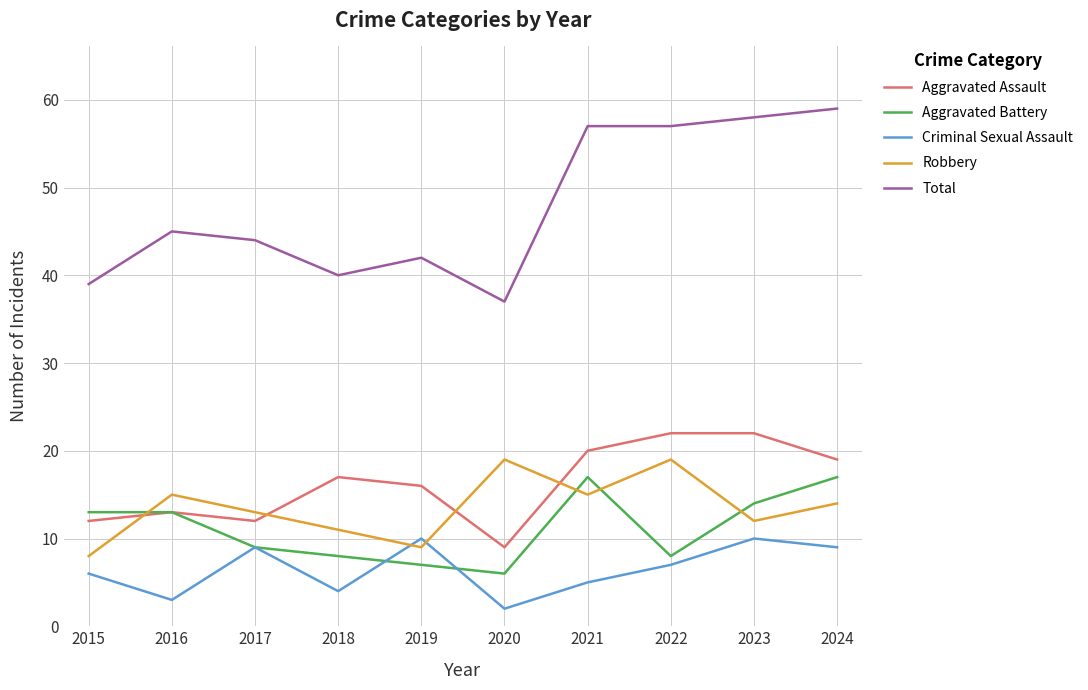

True or false: Total and Aggravated Battery cross at least once.

False